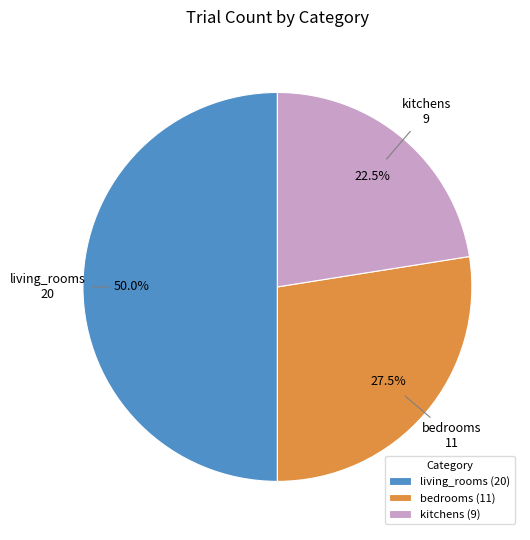

To the nearest percent, what is the combined percentage of kitchens and living_rooms?

72%